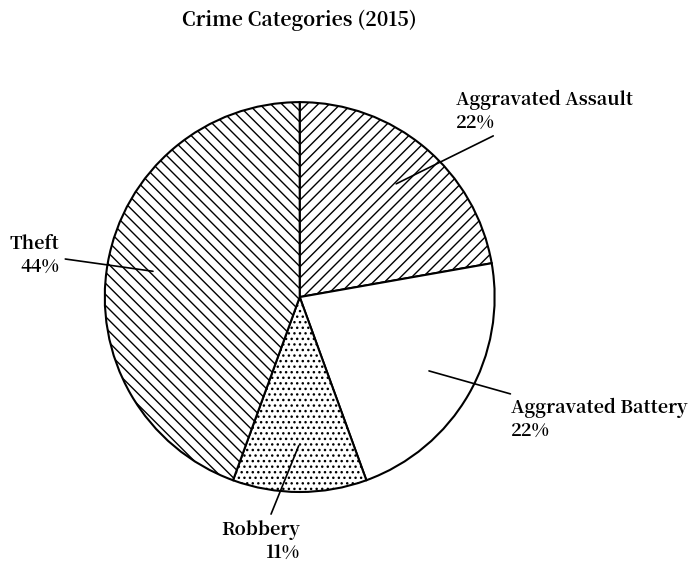

Is there any slice that represents more than half of the pie?

No